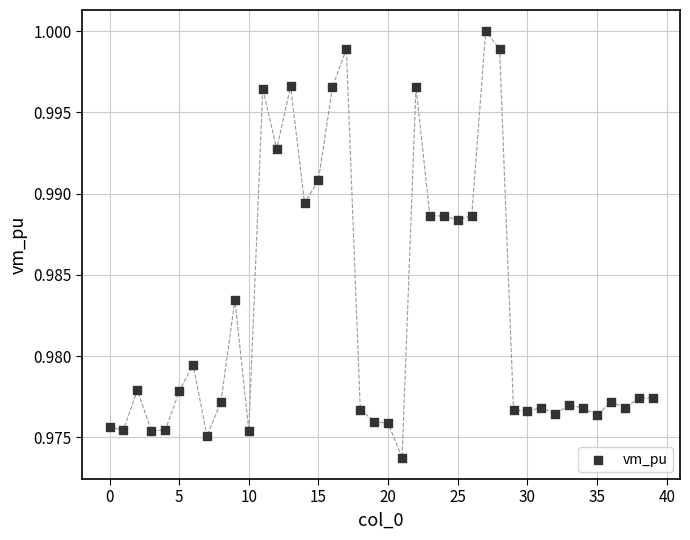

Count the number of points in this scatter plot.

40